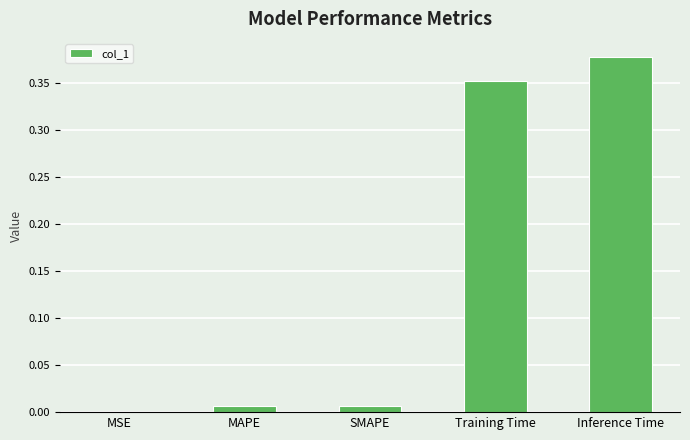

What is the sum of all values?

0.7